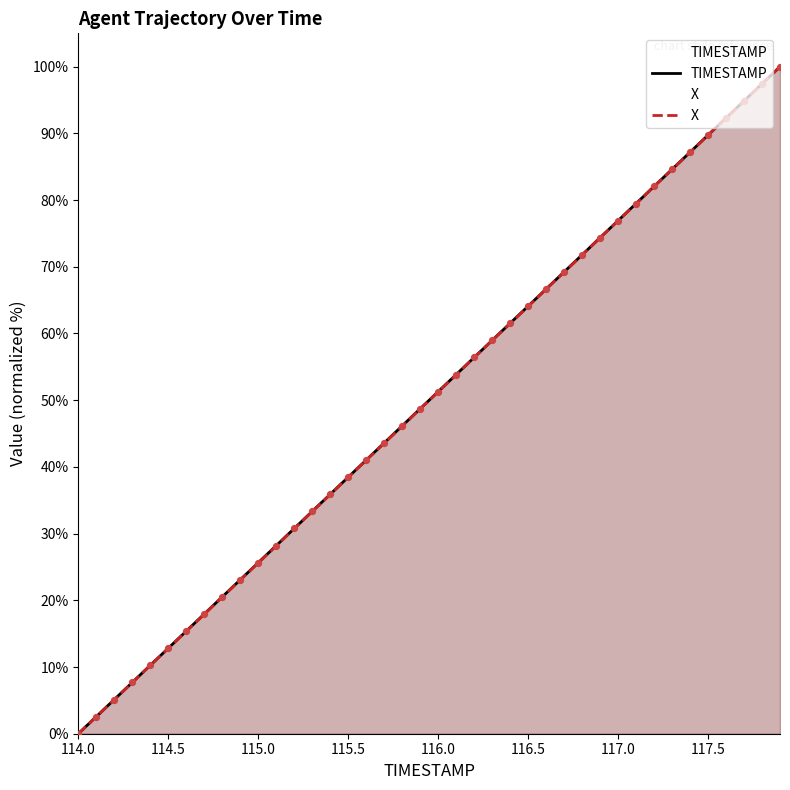

What are all the series names shown in the legend?

TIMESTAMP, X